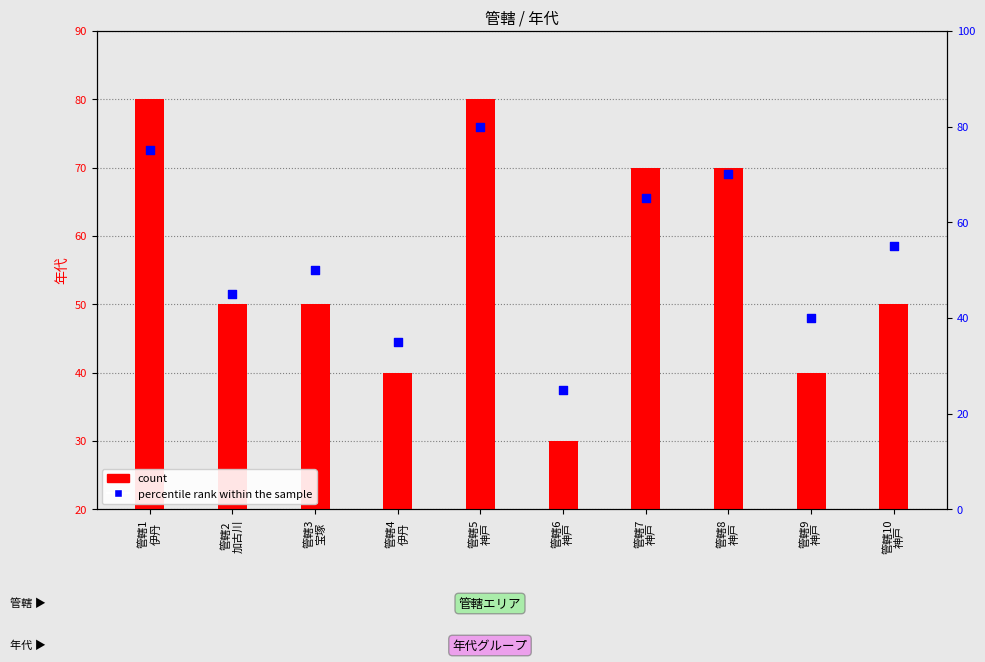

Which series reaches the minimum Y coordinate?

percentile rank within the sample